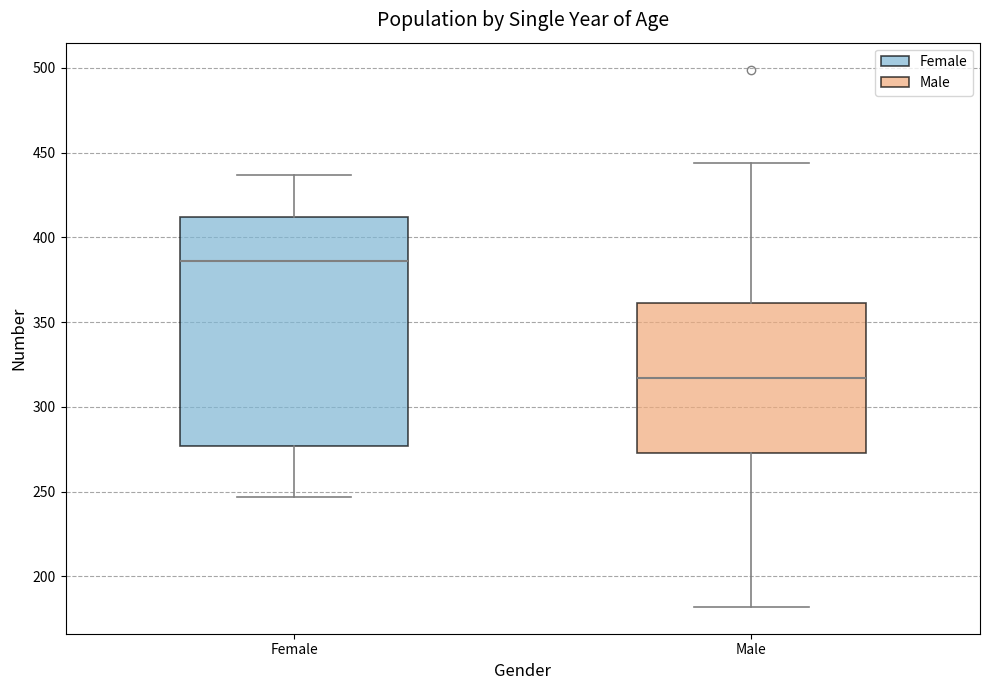

Which box's median line is the lowest?

Male